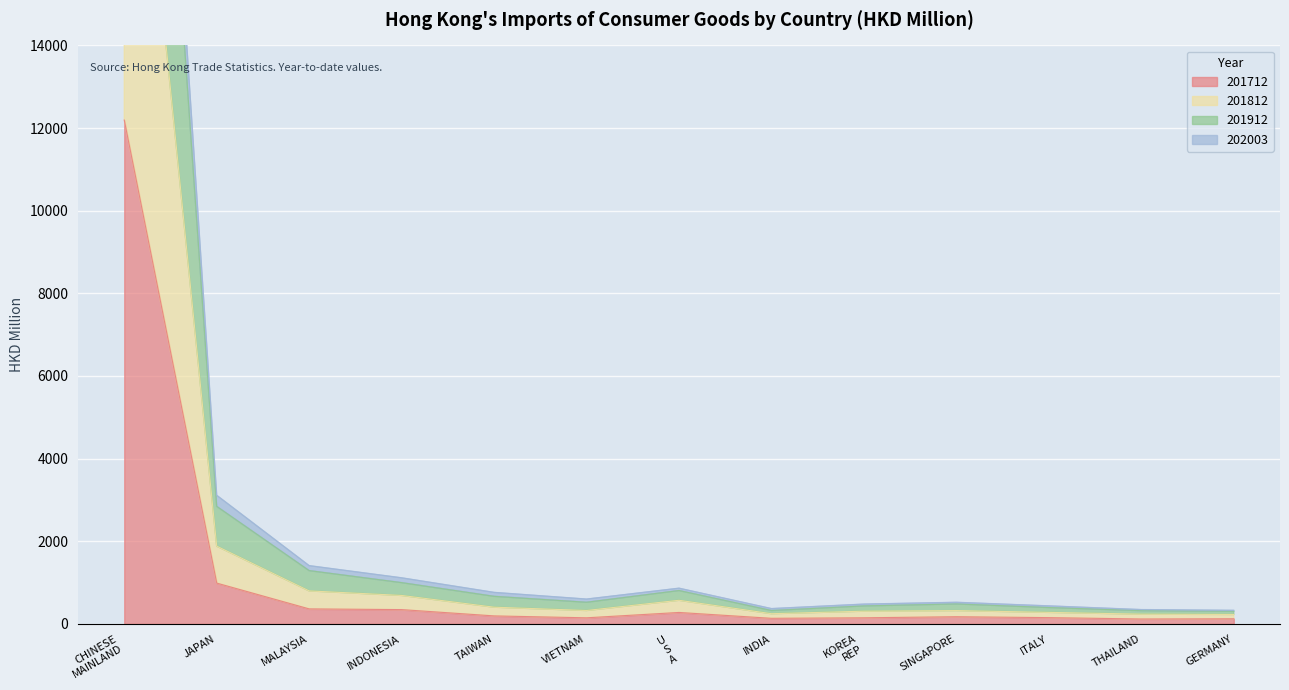

What is the value of the 201812 point at the 6th from the left?

324.4